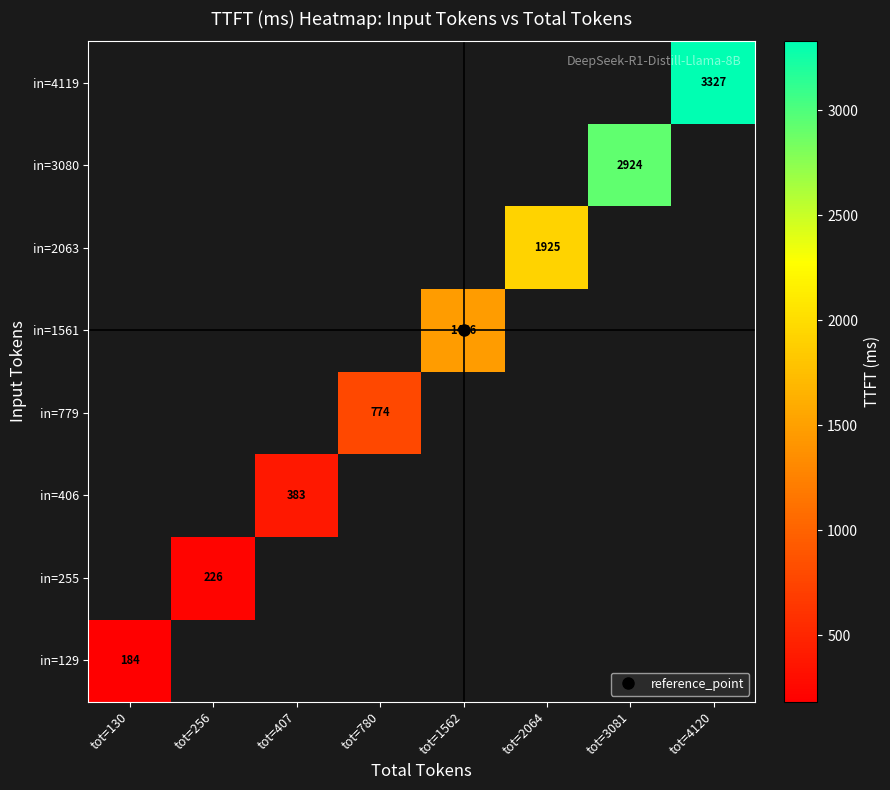

Is it true that in=1561 equals 2093.3 at tot=1562?

False